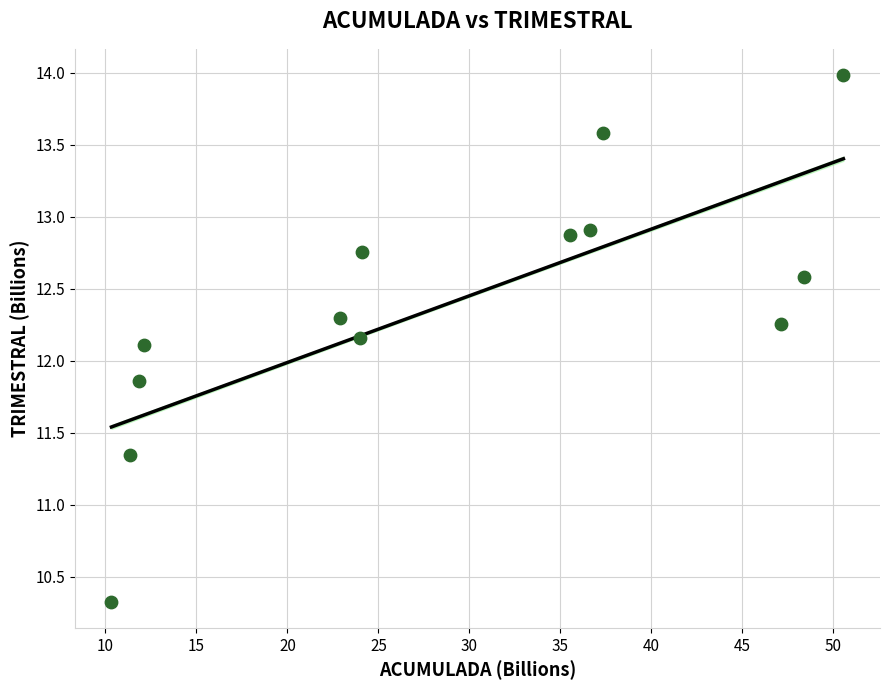

What is the range of Y values (max minus min)?

3.7